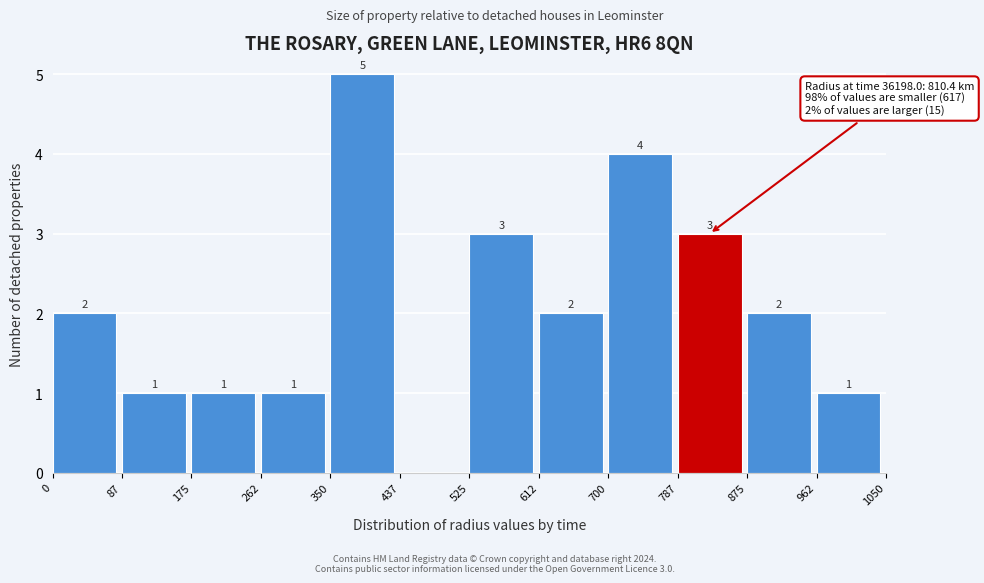

Over which range of the x-axis is the bar tallest?

350 to 437